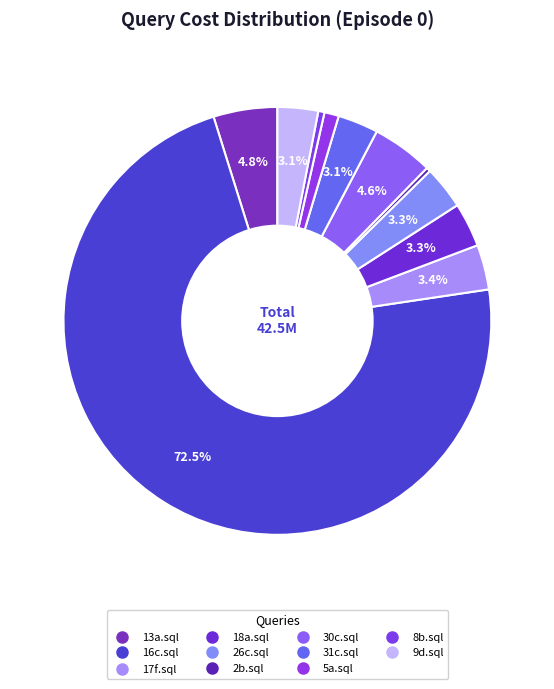

How many slices are in this pie chart?

11